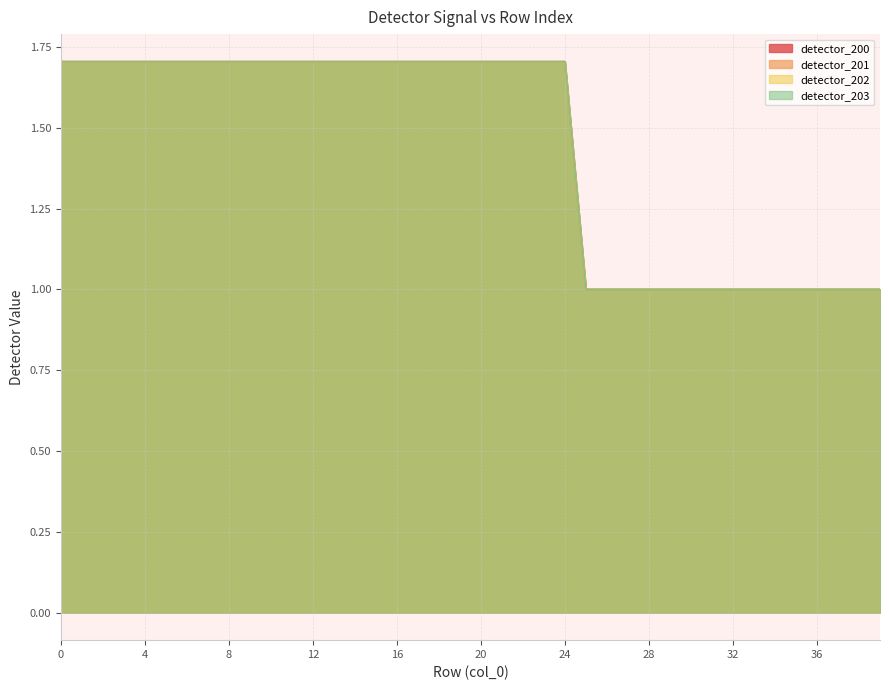

What is the sum of all detector_202 values?

57.6